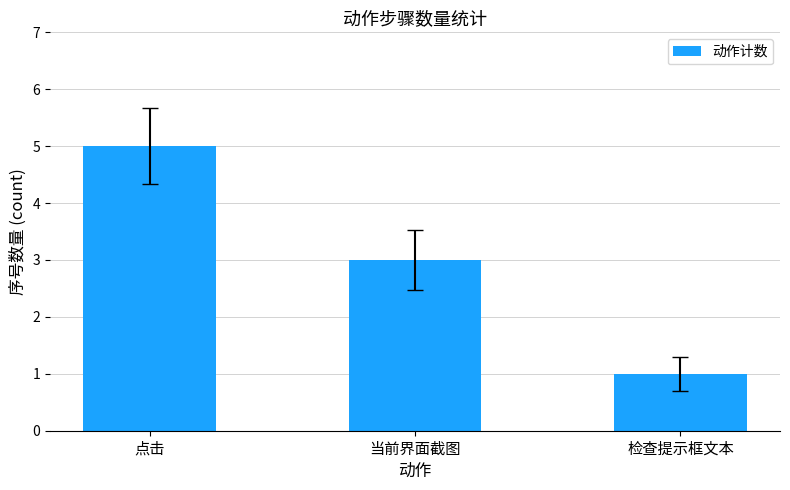

Which category has the lowest value across all series?

检查提示框文本